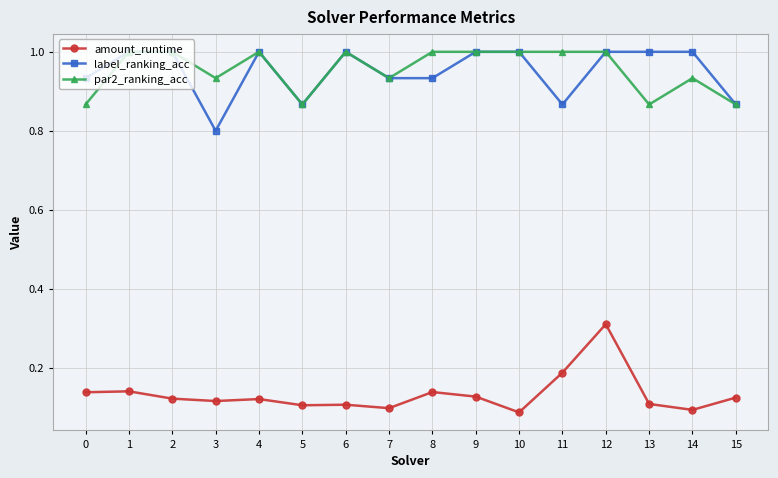

True or false: amount_runtime has more than 1 interior local peaks.

True